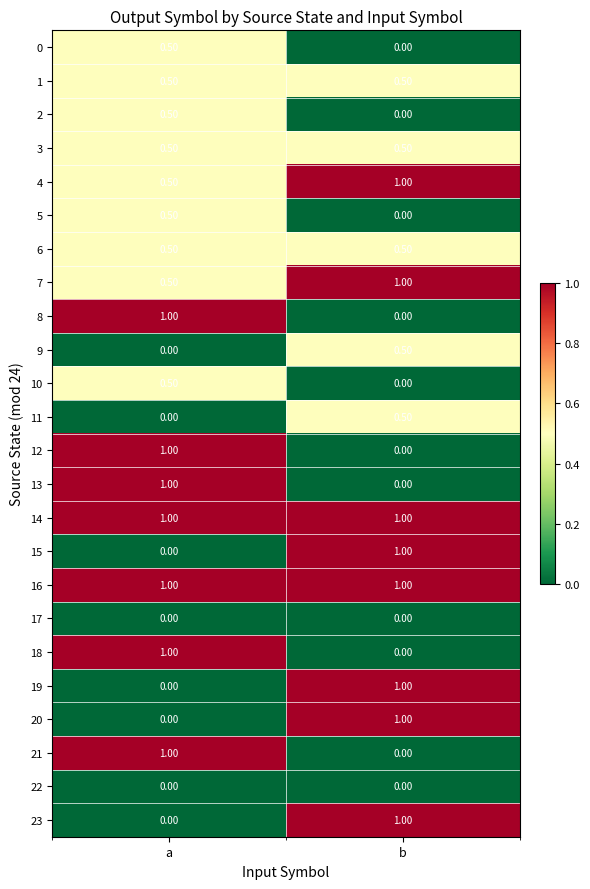

What is the average value of the 15 series?

0.5